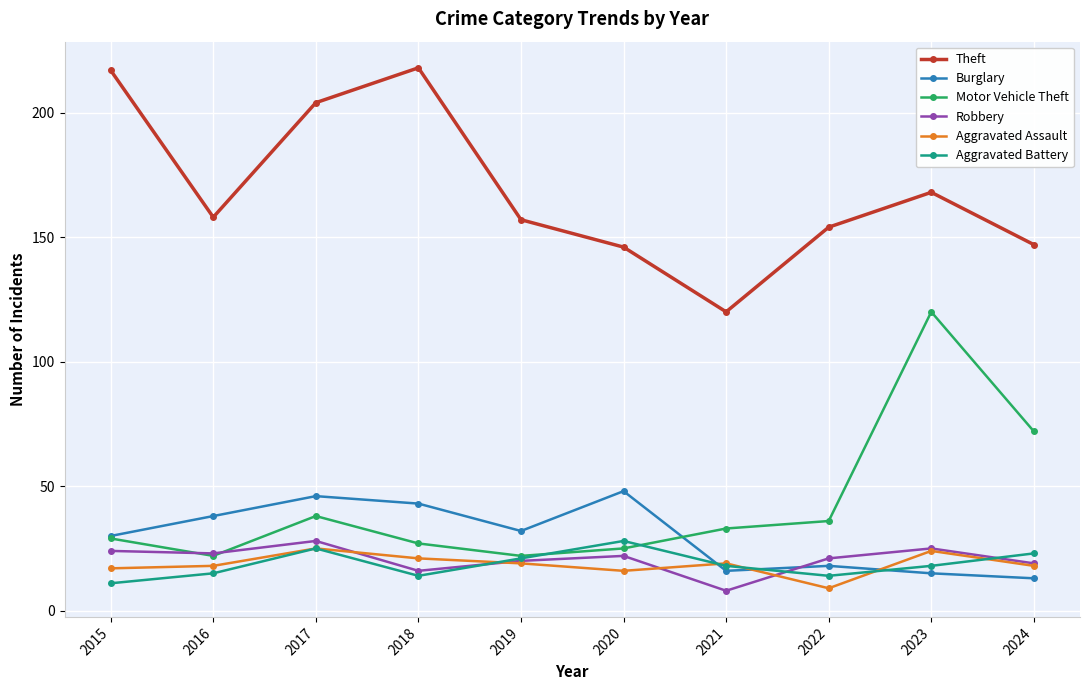

Where does the Aggravated Assault series first go above 19?

2017